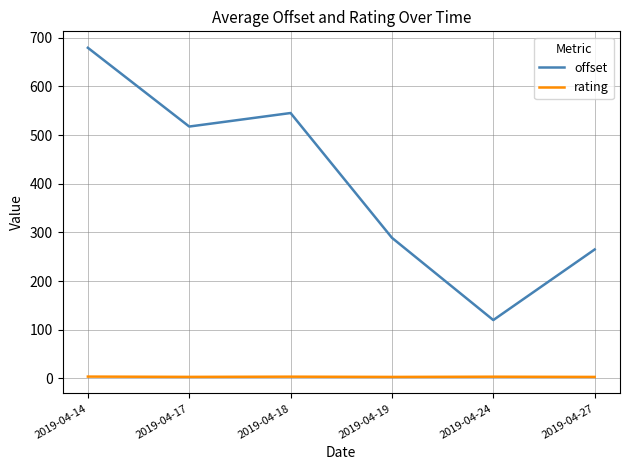

Which series has the largest range (max minus min)?

offset